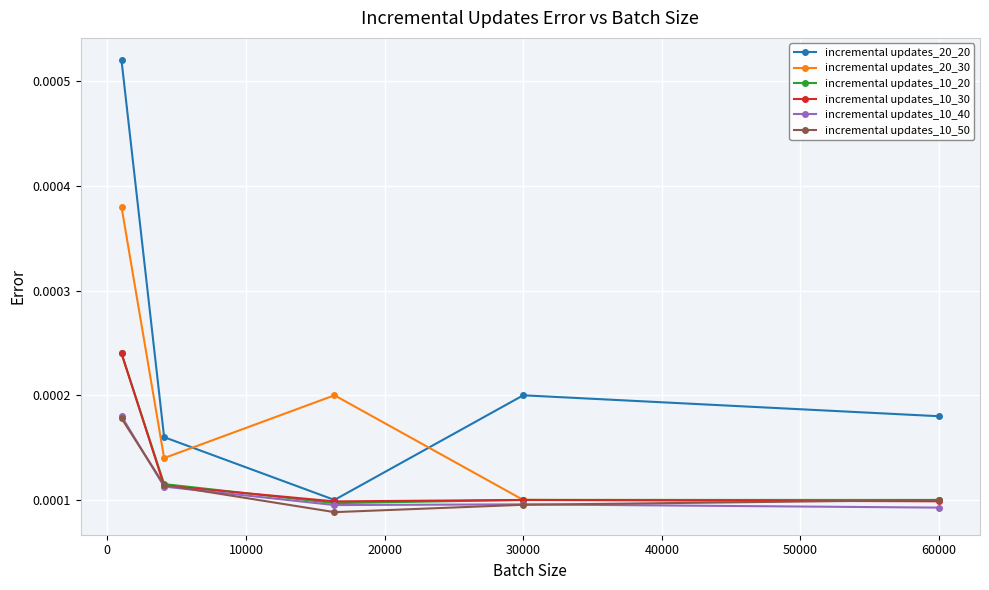

How many interior local peaks does the incremental updates_20_20 series have?

1